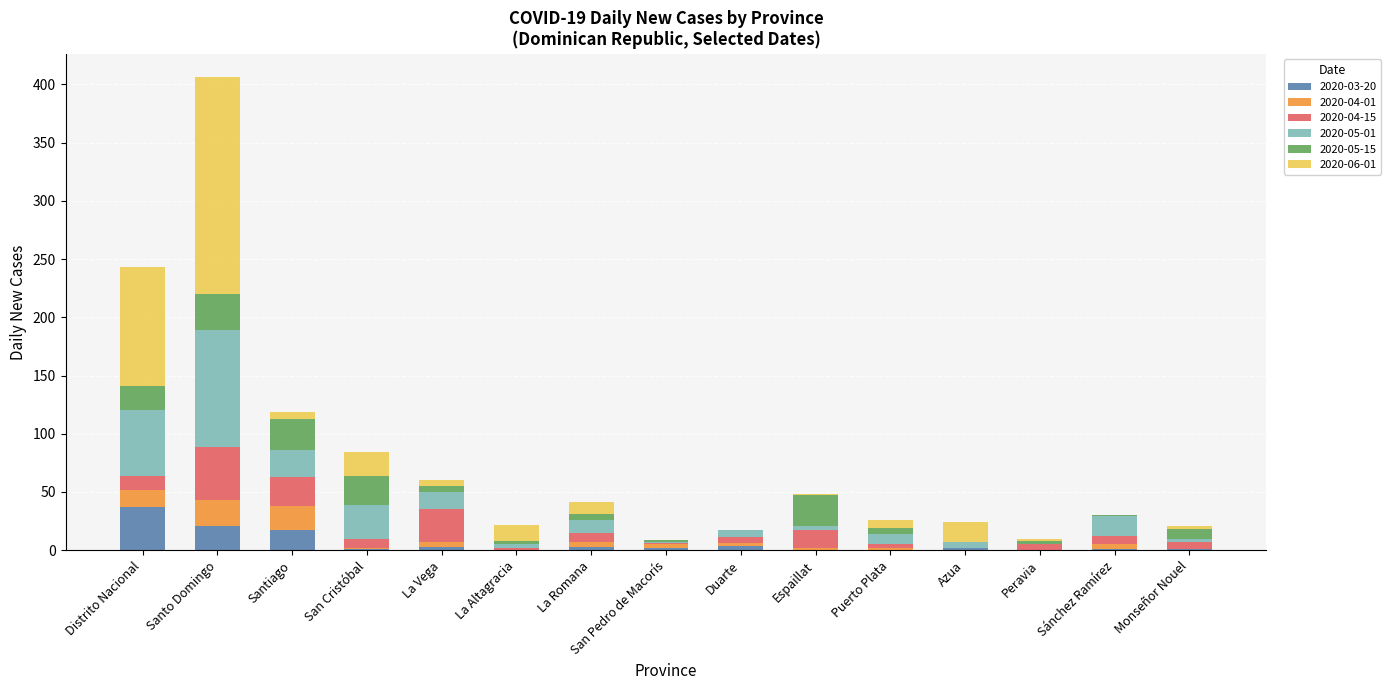

At which category is the sum across all series the highest?

Santo Domingo